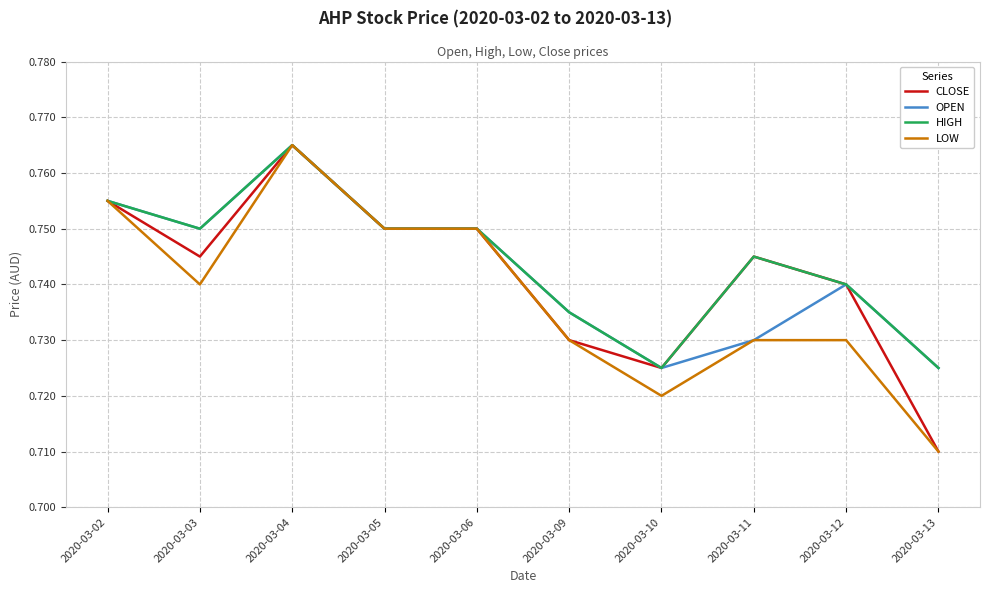

How many lines are shown in the chart?

4